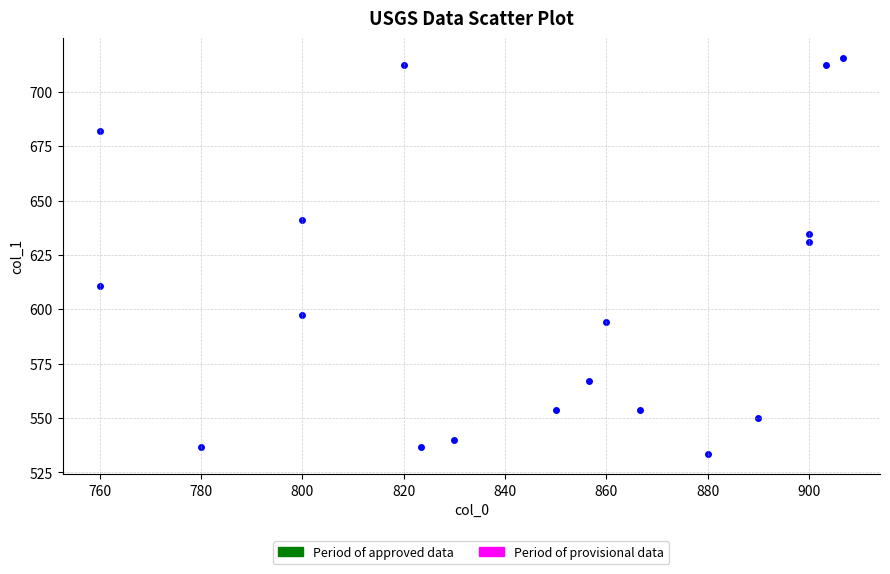

What is the range of X values (max minus min)?

146.7